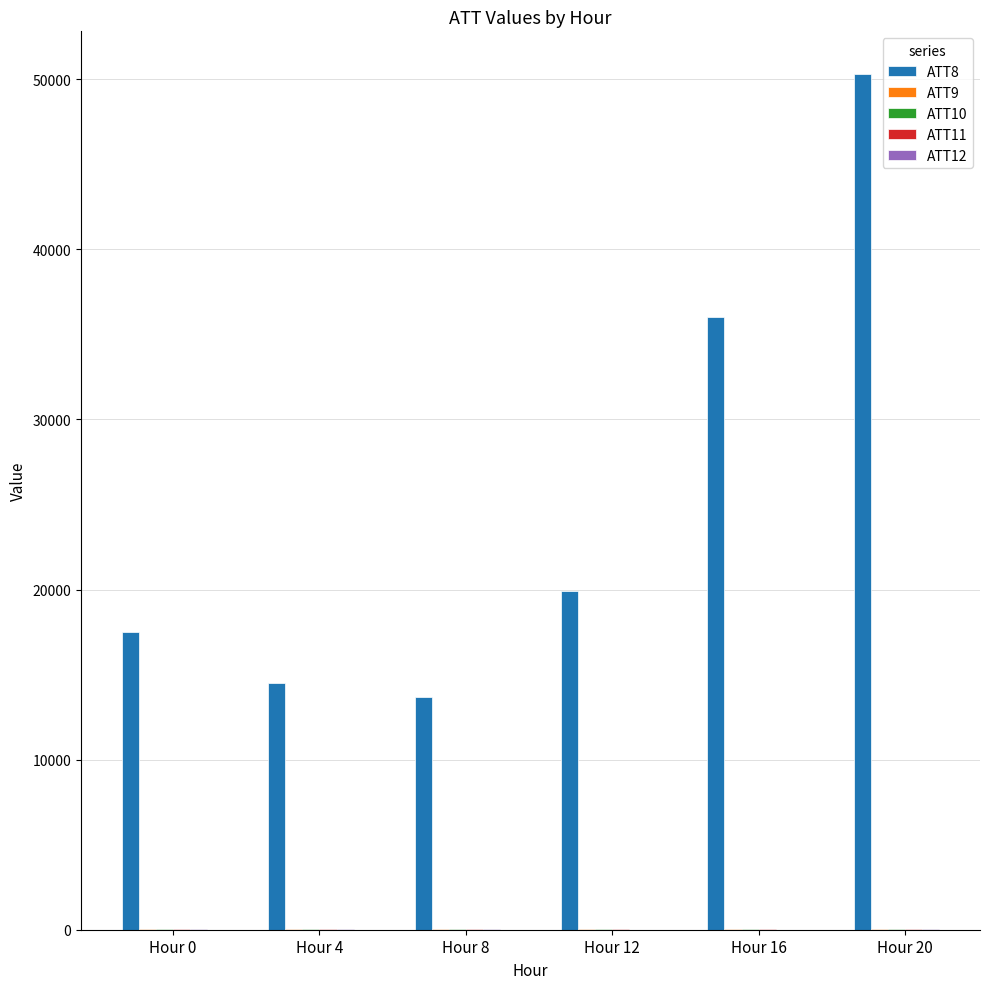

Which series has the largest total across all categories?

ATT8